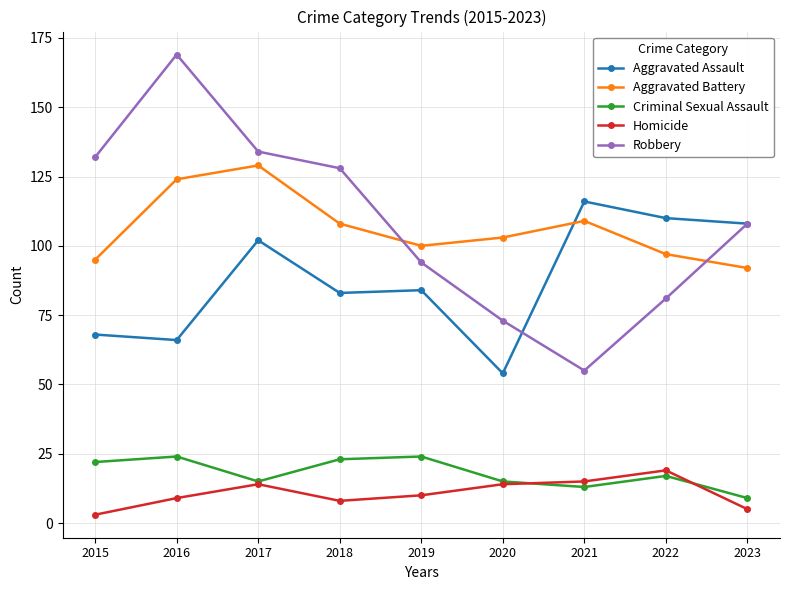

How many values in the Aggravated Battery series are below 103?

4